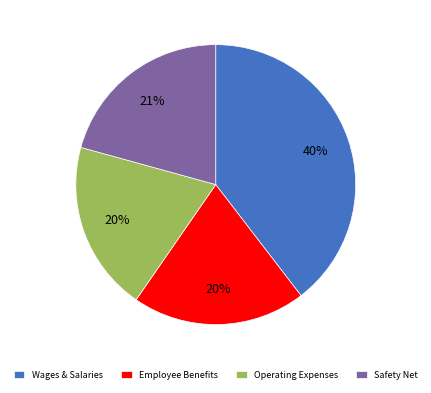

Is it true that Employee Benefits is 20% of the pie?

True